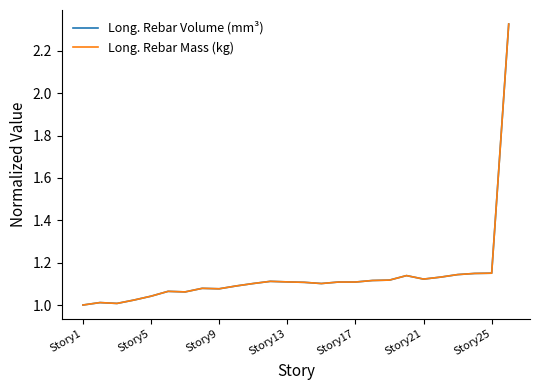

In Long. Rebar Volume (mm³), how many points are lower than both neighbors (excluding endpoints)?

5